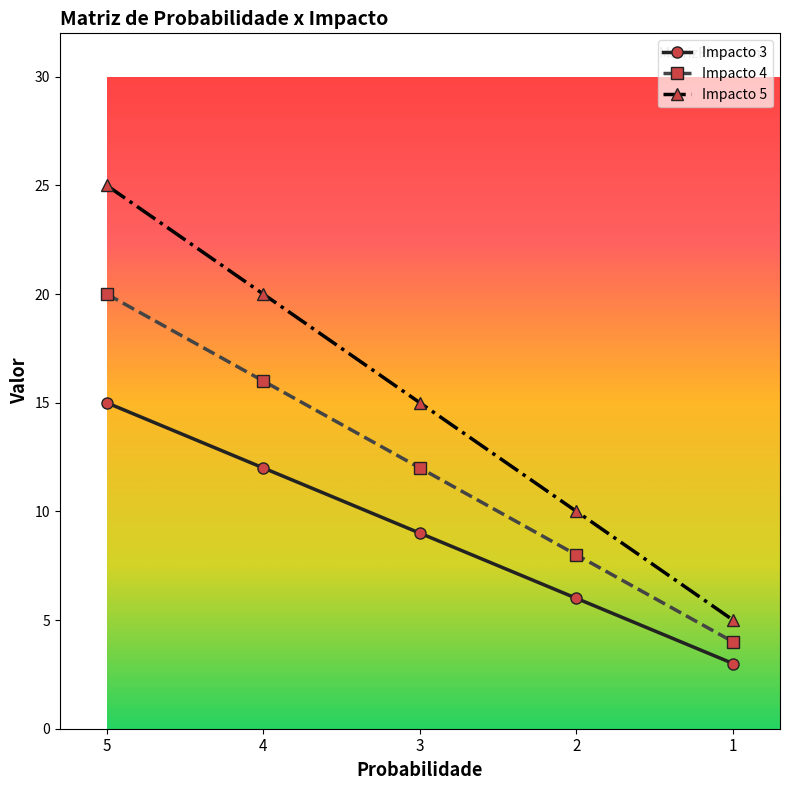

What is the difference between the Impacto 5 values at 2 and 4?

10